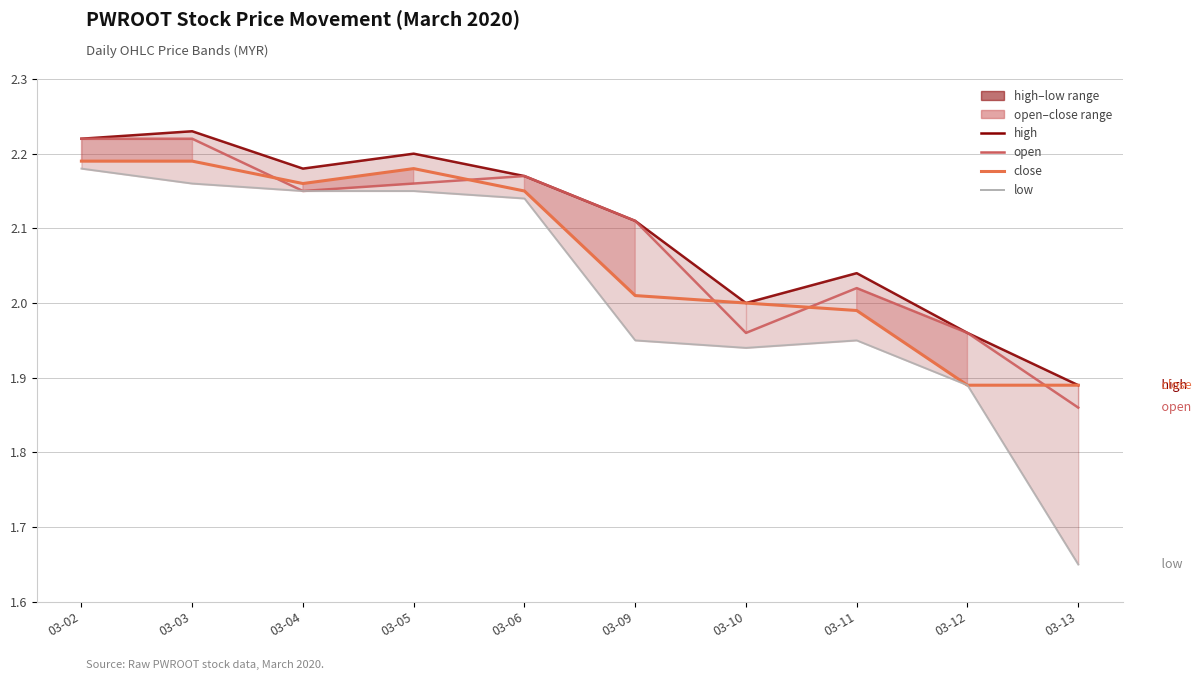

What is the value of the open point at the 8th from the left?

2.0